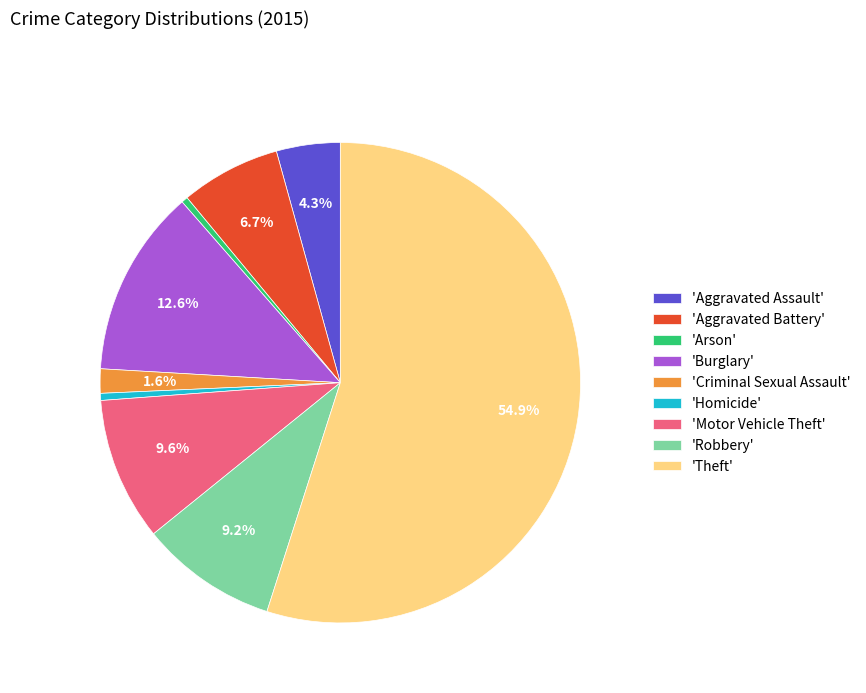

Do 'Theft' and 'Robbery' together represent more than half of the pie?

Yes